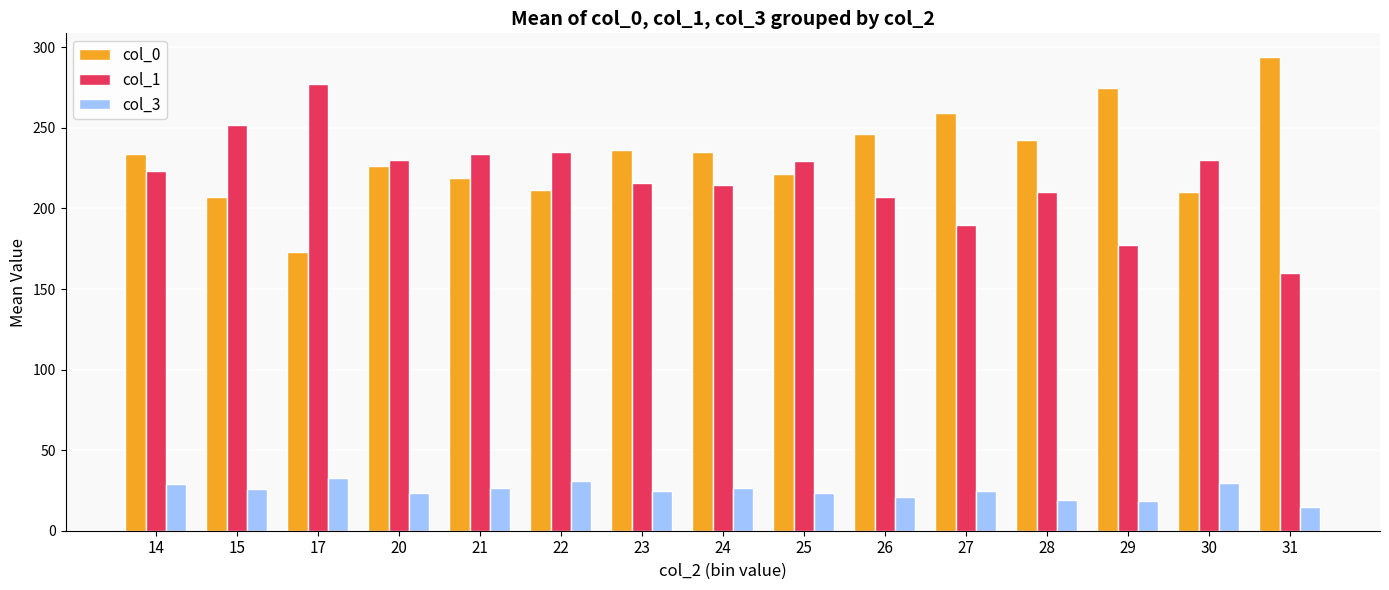

Is the value of col_3 at 24 greater than the value of col_1 at 22?

No